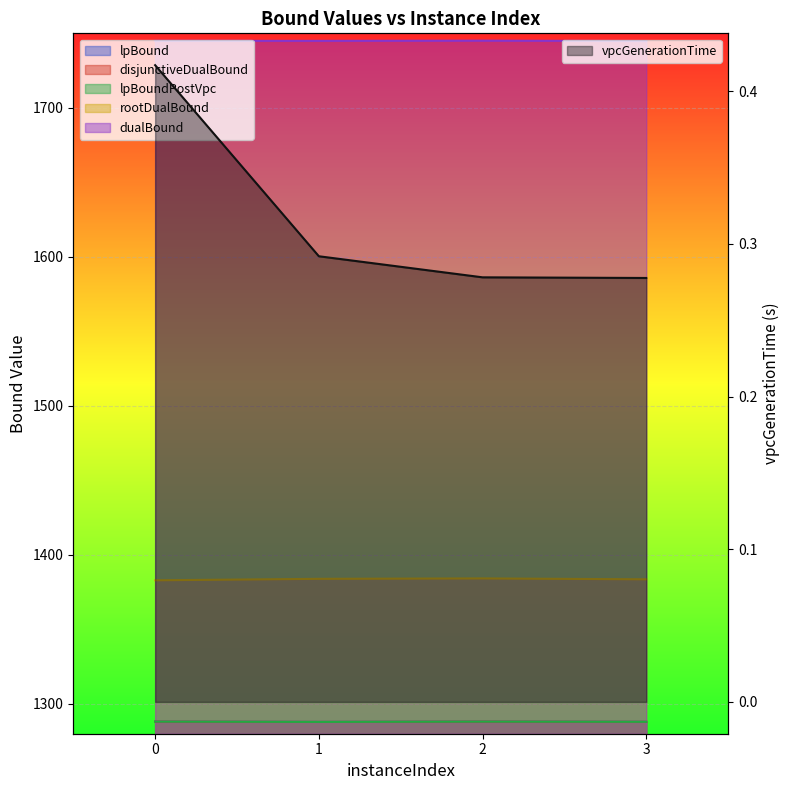

Which category has the lowest value across all series?

3